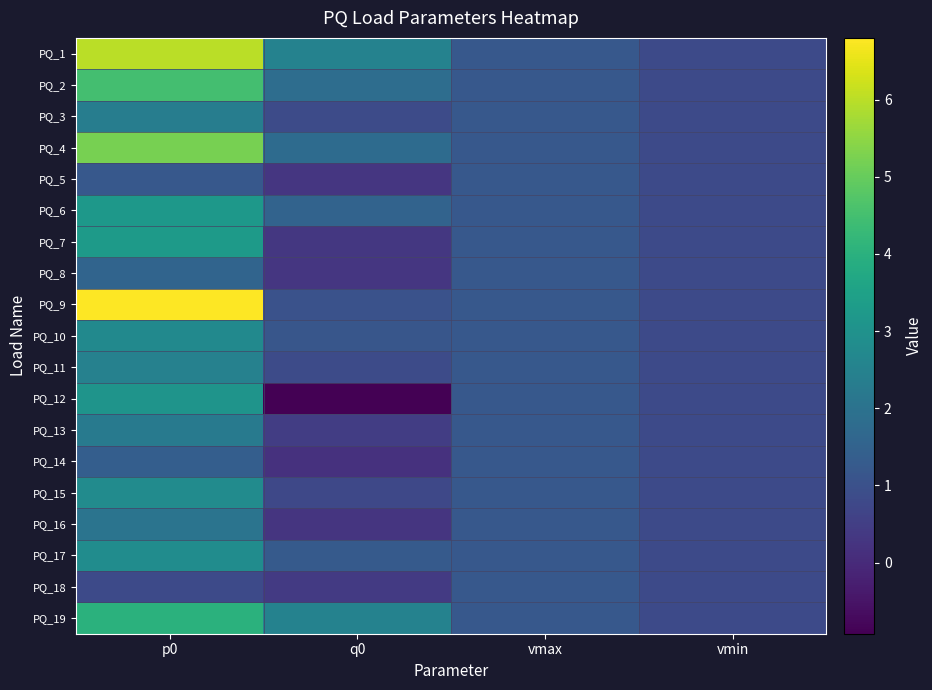

Reading left to right, extract all data points from this chart.

PQ_1: p0=6.0	q0=2.5	vmax=1.2	vmin=0.8
PQ_2: p0=4.5	q0=1.8	vmax=1.2	vmin=0.8
PQ_3: p0=2.3	q0=0.8	vmax=1.2	vmin=0.8
PQ_4: p0=5.2	q0=1.8	vmax=1.2	vmin=0.8
PQ_5: p0=1.2	q0=0.3	vmax=1.2	vmin=0.8
PQ_6: p0=3.2	q0=1.5	vmax=1.2	vmin=0.8
PQ_7: p0=3.3	q0=0.3	vmax=1.2	vmin=0.8
PQ_8: p0=1.6	q0=0.3	vmax=1.2	vmin=0.8
PQ_9: p0=6.8	q0=1.0	vmax=1.2	vmin=0.8
PQ_10: p0=2.7	q0=1.1	vmax=1.2	vmin=0.8
PQ_11: p0=2.5	q0=0.8	vmax=1.2	vmin=0.8
PQ_12: p0=3.1	q0=-0.9	vmax=1.2	vmin=0.8
PQ_13: p0=2.2	q0=0.5	vmax=1.2	vmin=0.8
PQ_14: p0=1.4	q0=0.2	vmax=1.2	vmin=0.8
PQ_15: p0=2.8	q0=0.8	vmax=1.2	vmin=0.8
PQ_16: p0=2.1	q0=0.3	vmax=1.2	vmin=0.8
PQ_17: p0=2.8	q0=1.3	vmax=1.2	vmin=0.8
PQ_18: p0=0.8	q0=0.4	vmax=1.2	vmin=0.8
PQ_19: p0=4.0	q0=2.5	vmax=1.2	vmin=0.8